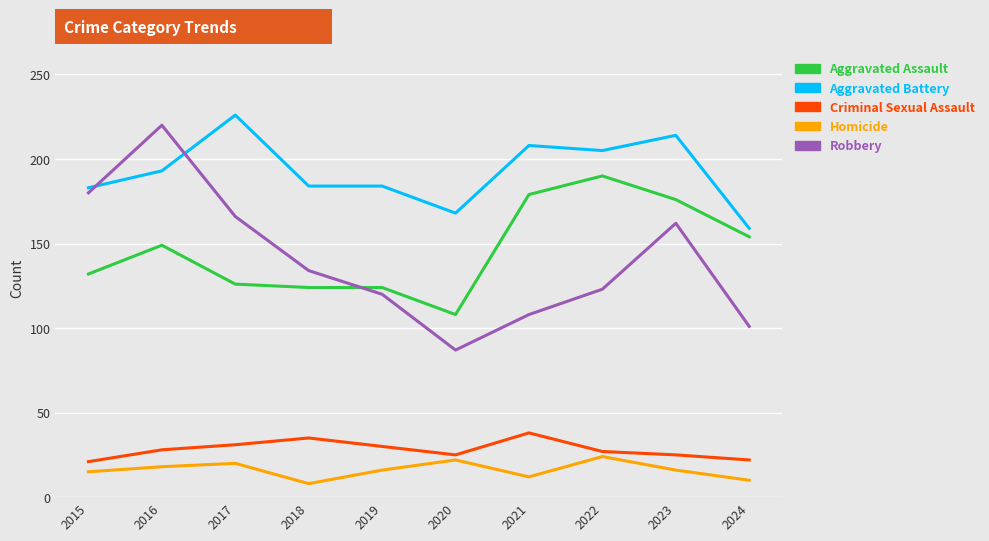

Which series has the largest total across all categories?

Aggravated Battery